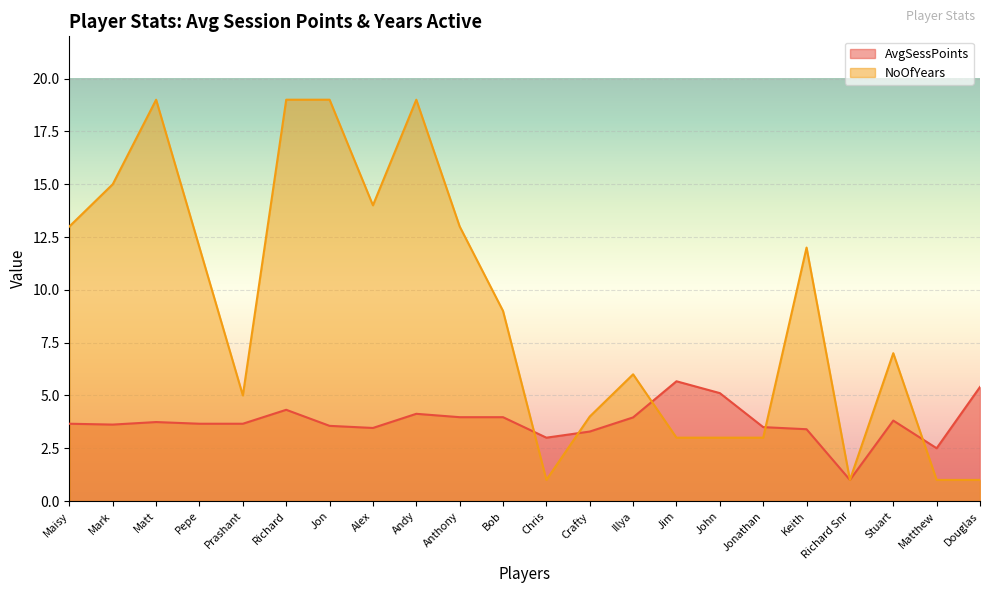

At which category does NoOfYears reach its first local peak?

Matt